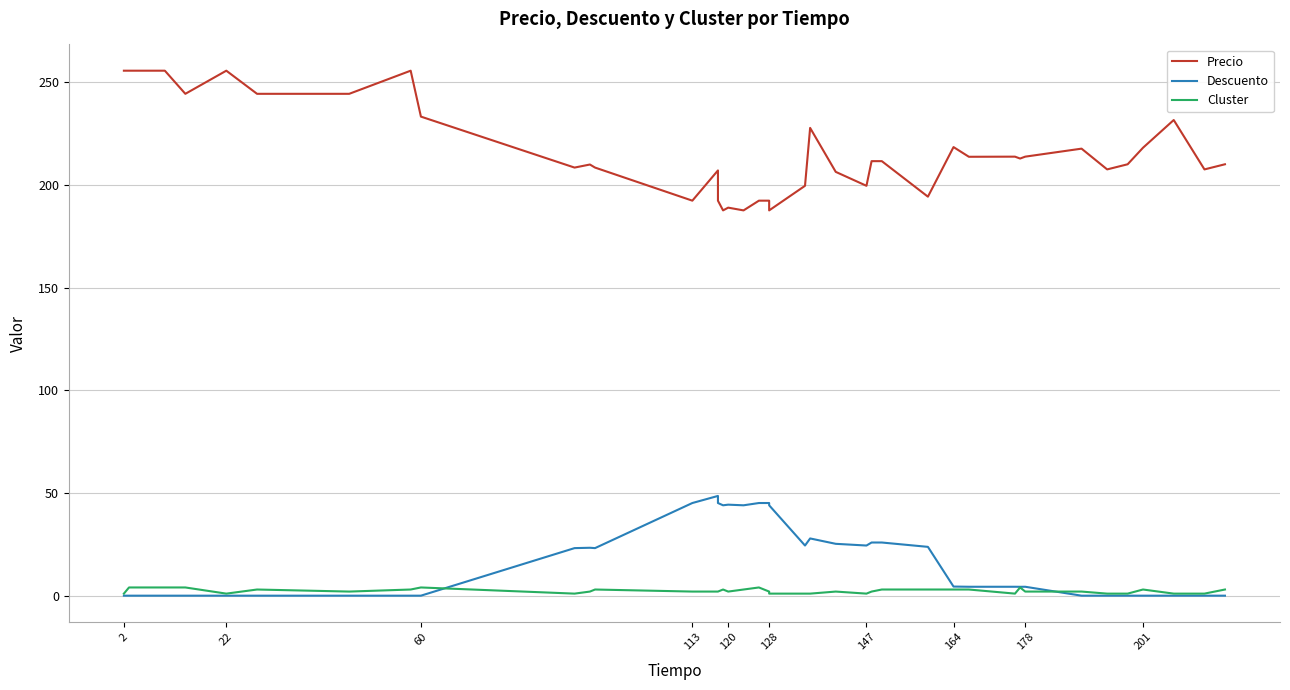

What are all the series names shown in the legend?

Precio, Descuento, Cluster